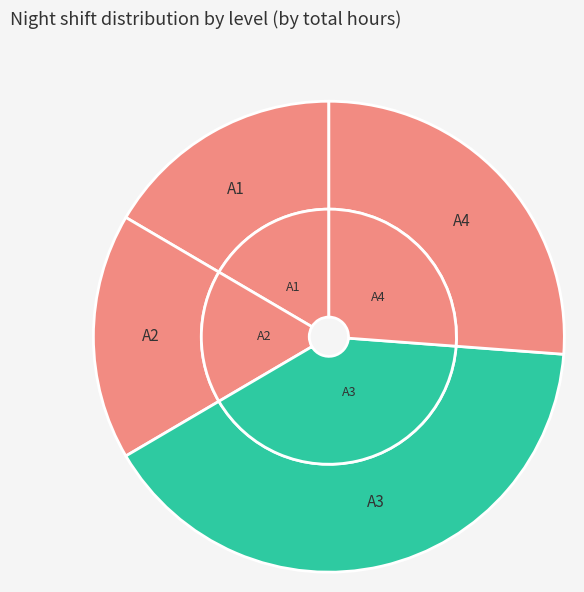

How many slices are in this pie chart?

4